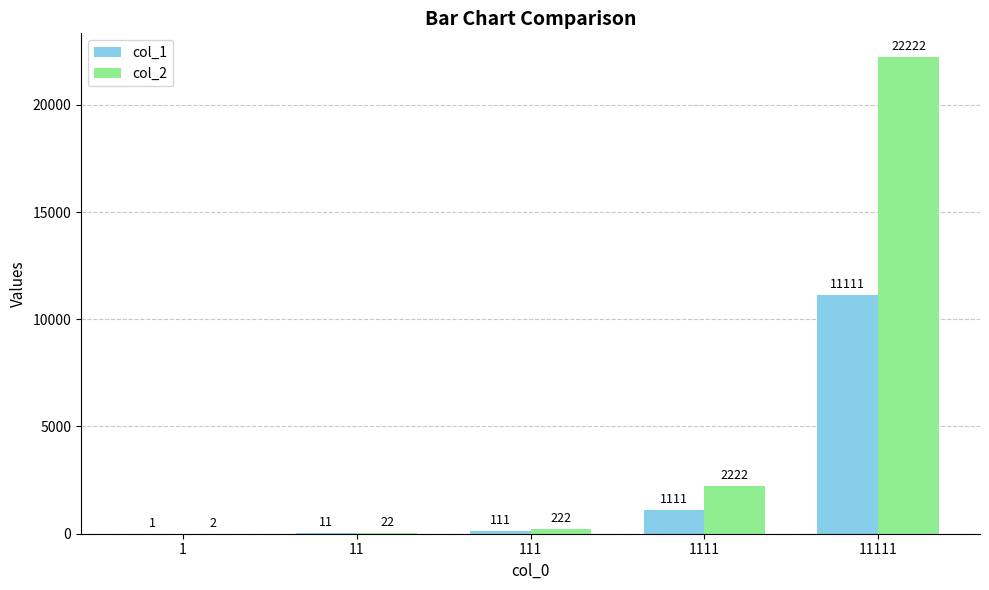

What is the maximum value for col_1?

11111